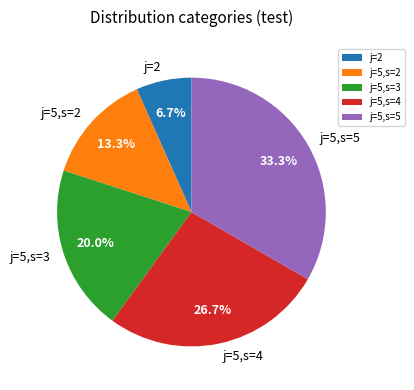

What is the largest slice in the pie chart?

j=5,s=5